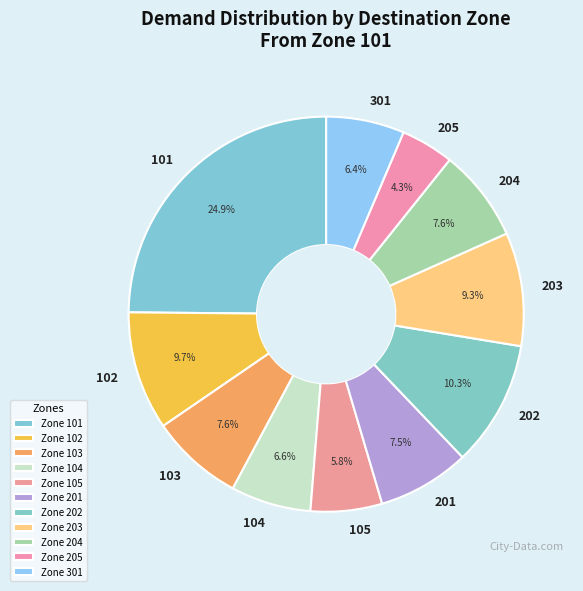

How many slices are in this pie chart?

11